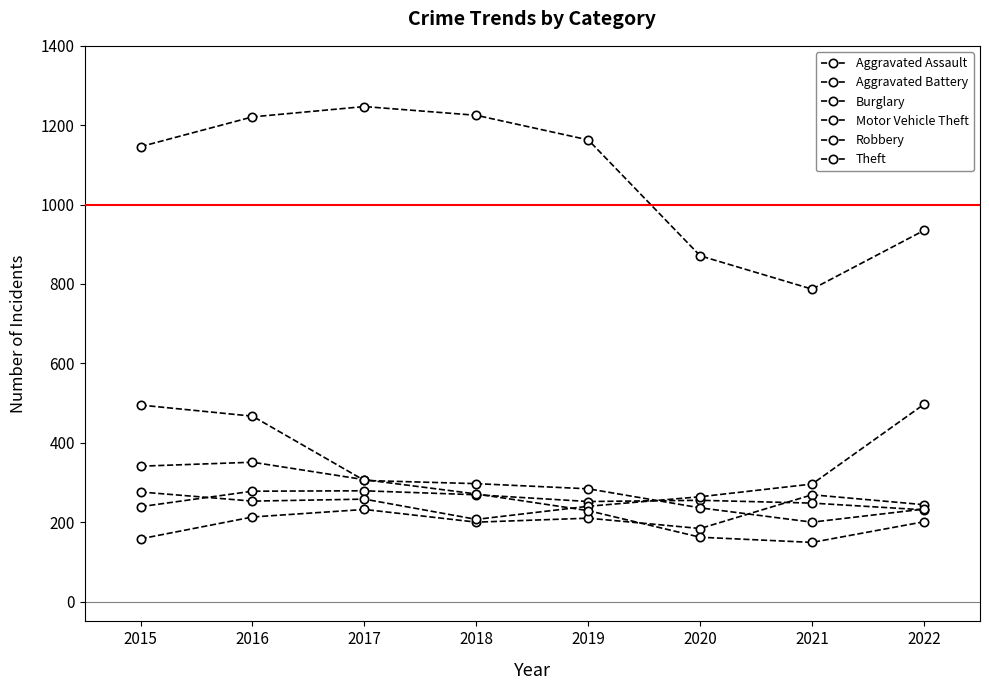

How many series are shown in this chart?

6